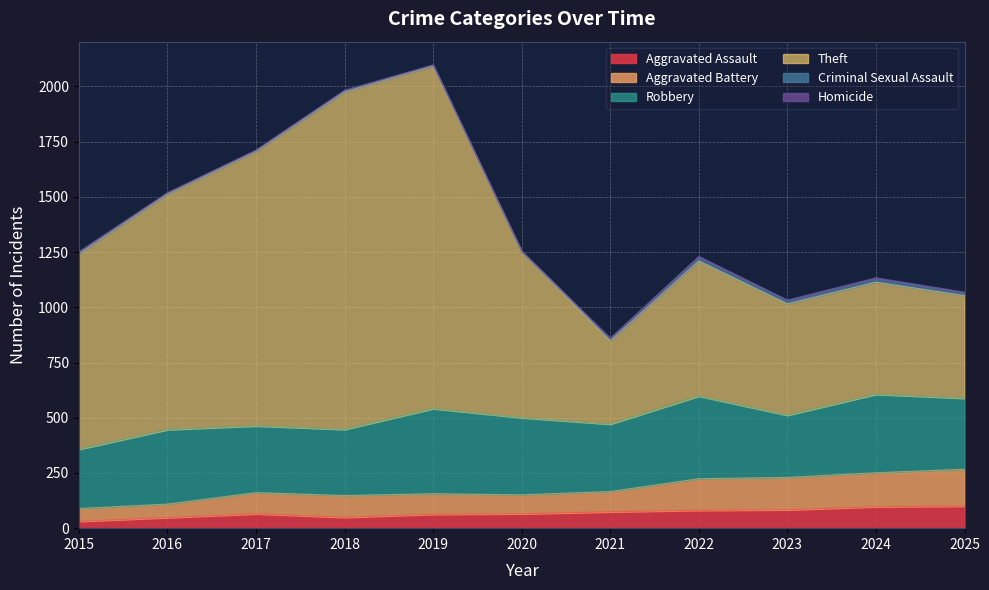

What is the maximum value for Aggravated Assault?

100